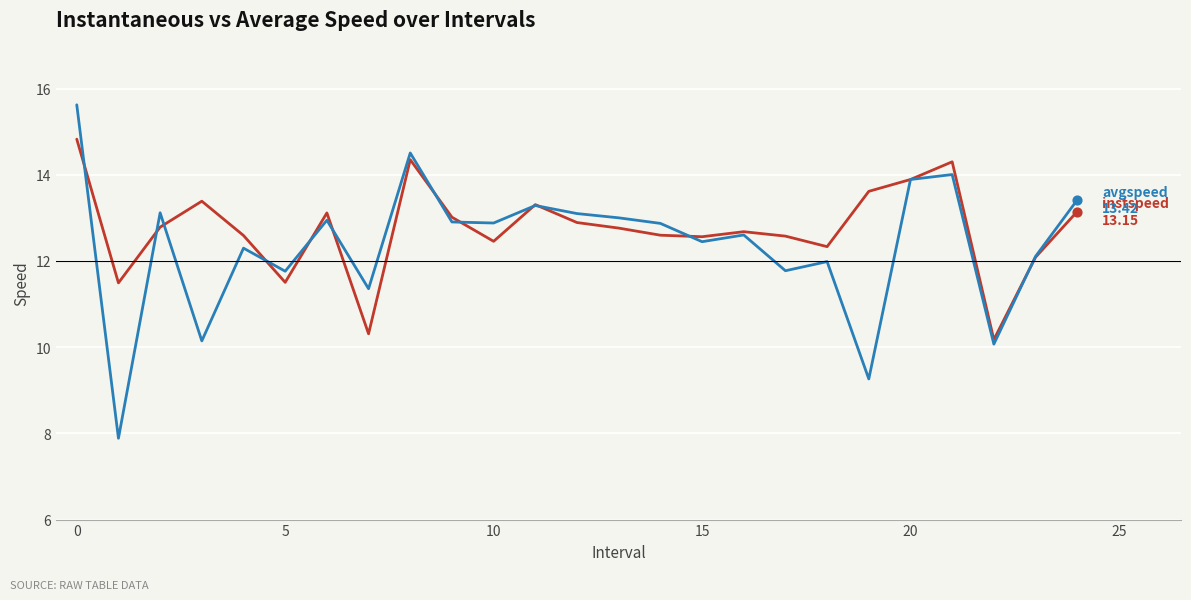

What is the greatest value displayed?

15.6